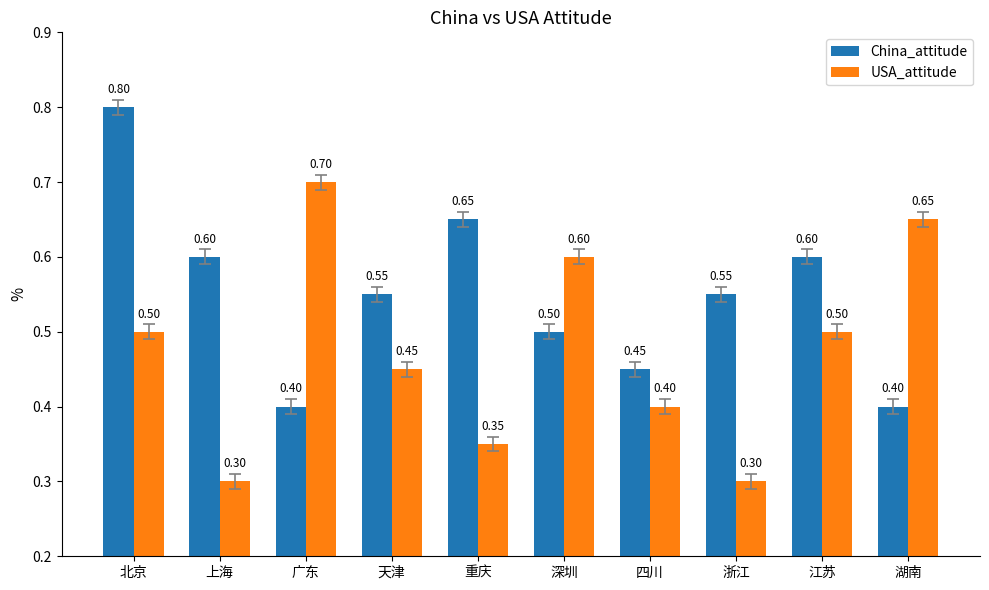

What are all the series names shown in the legend?

China_attitude, USA_attitude